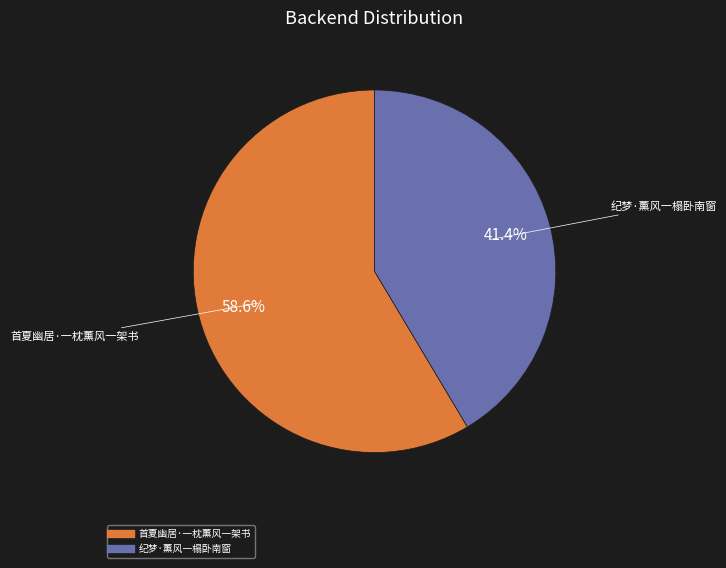

Is it true that 纪梦·薰风一榻卧南窗 is 27% of the pie?

False